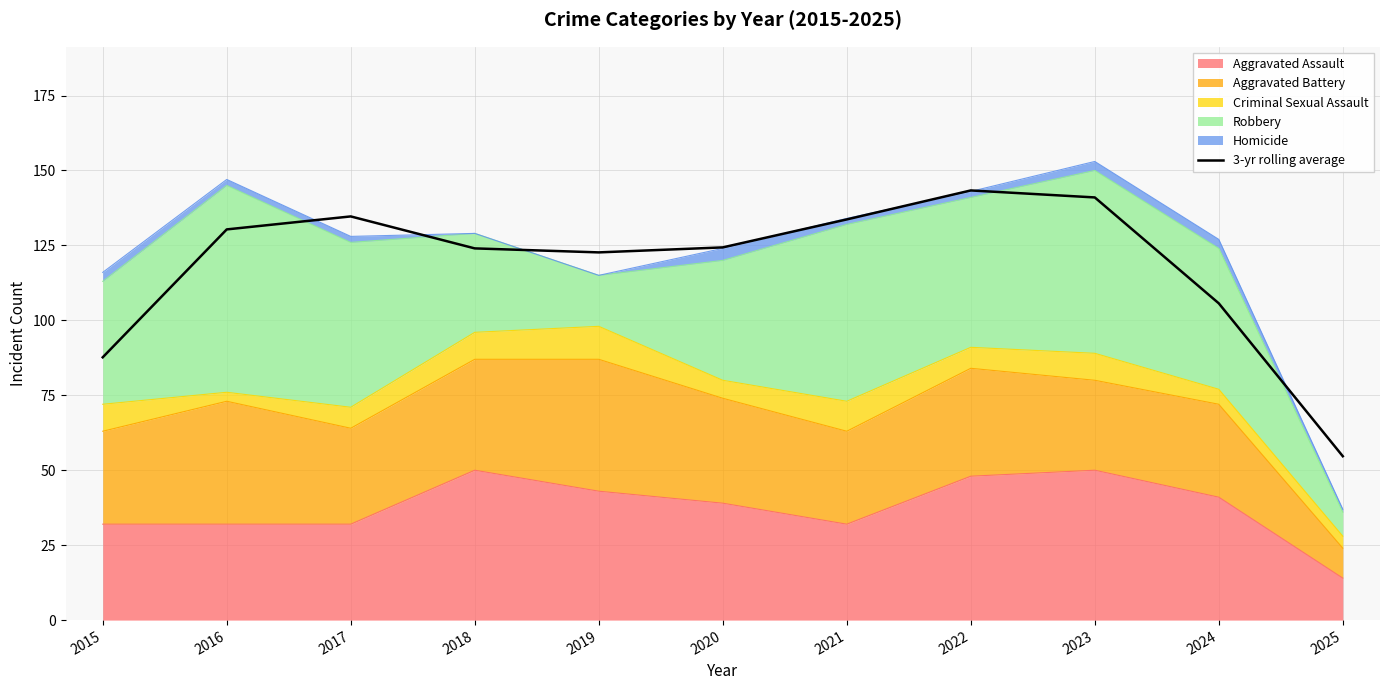

List the labels in order of value, largest first.

2022, 2023, 2017, 2021, 2016, 2020, 2018, 2019, 2024, 2015, 2025